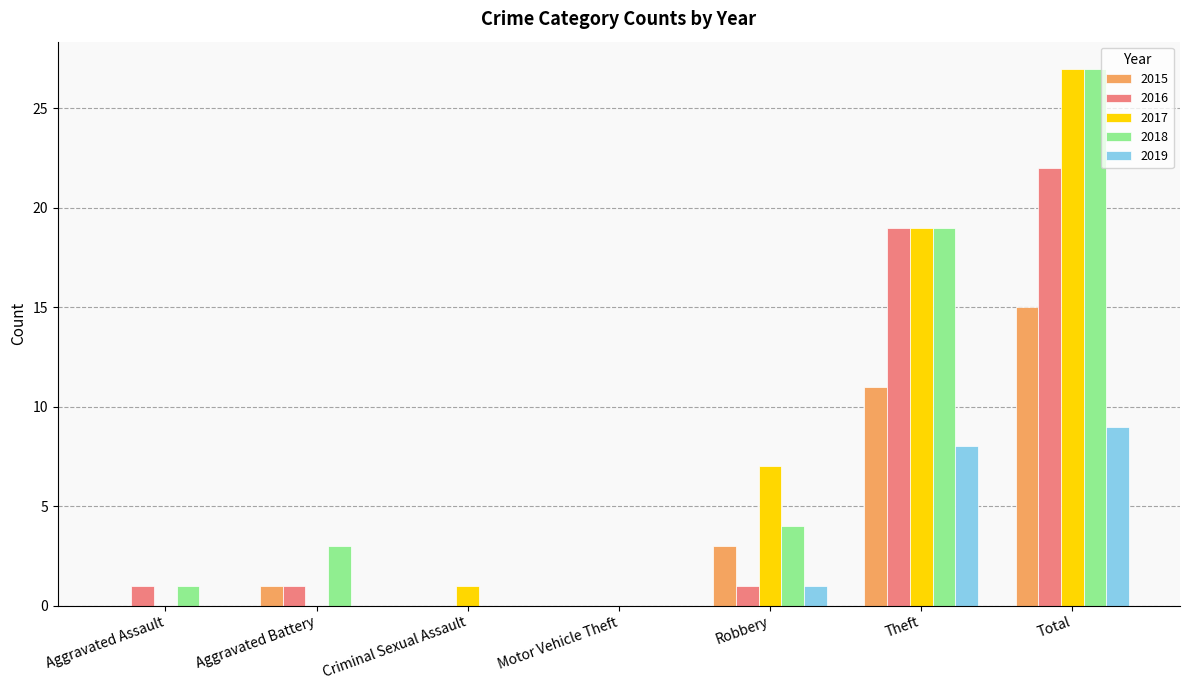

How many categories are shown in the chart?

7